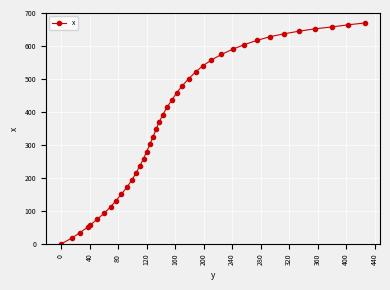

What is the sum of all values?

14664.3